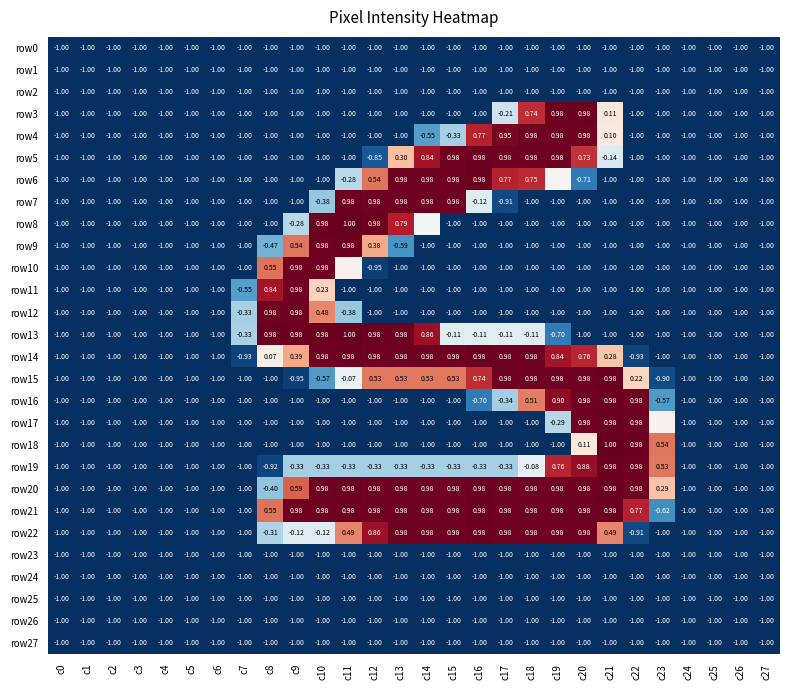

Is the value of row13 at c7 greater than the value of row22 at c25?

Yes